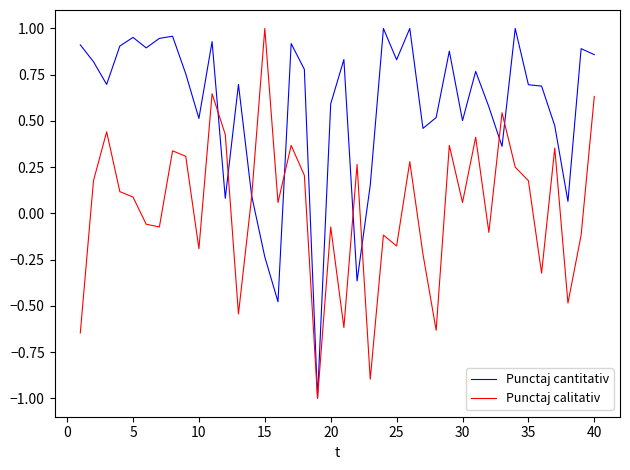

Which series has the largest total across all categories?

Punctaj cantitativ